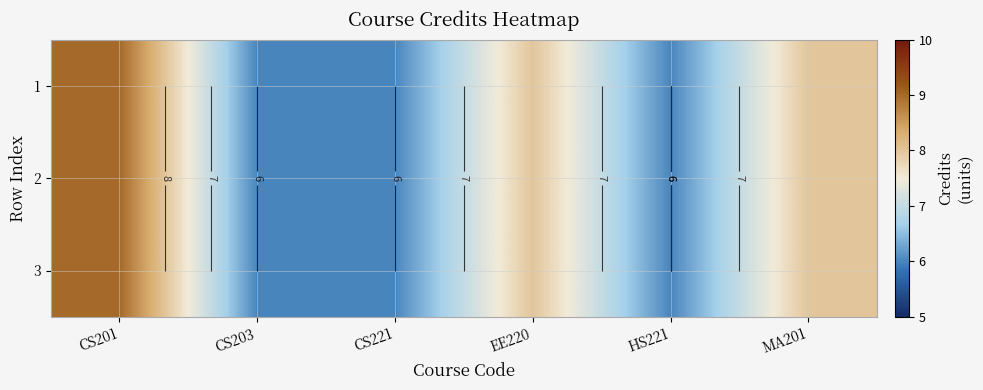

List the series in order of their peak value, highest first.

1, 2, 3